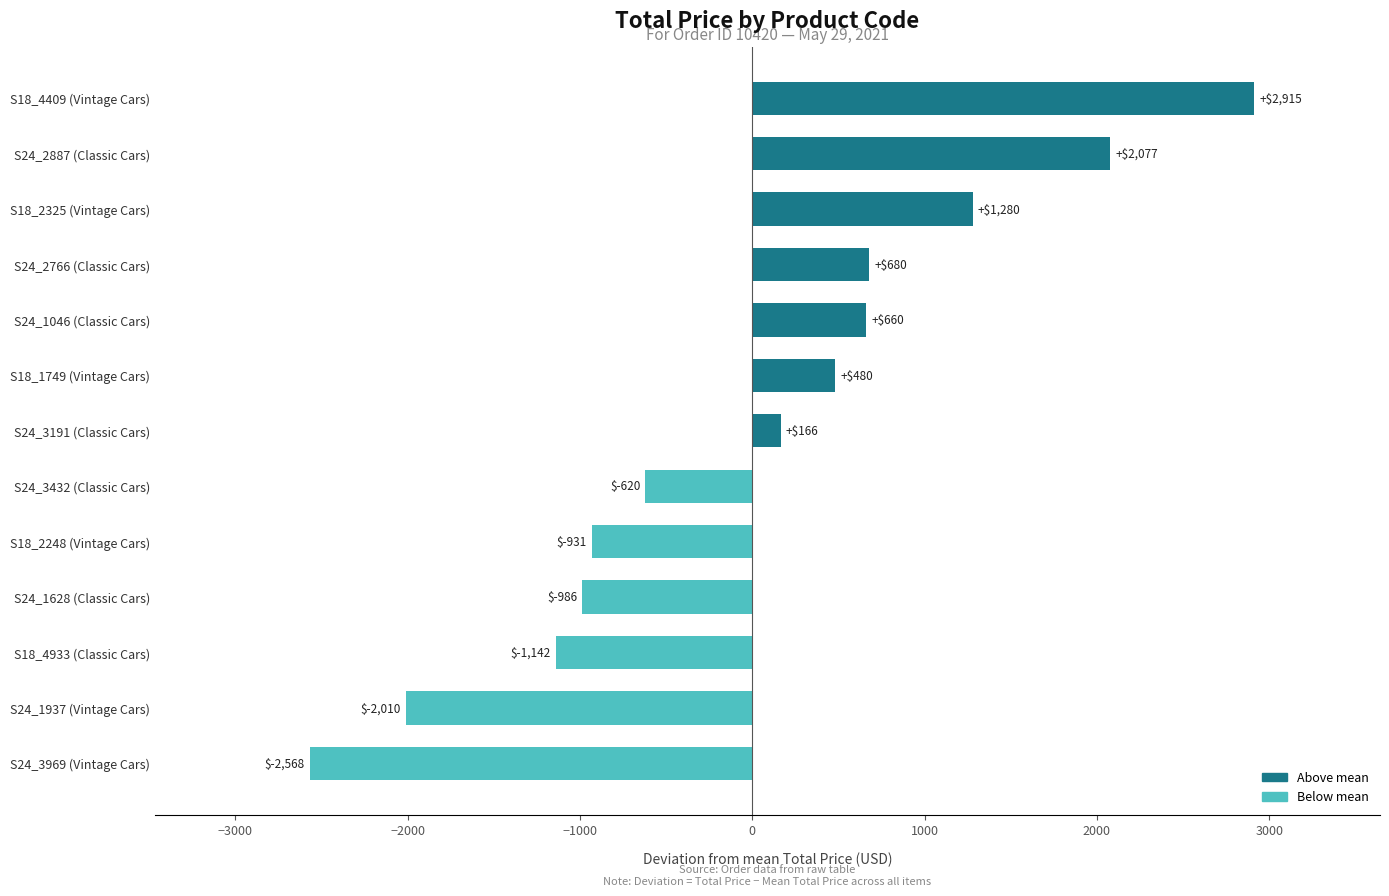

List the labels in order of value, smallest first.

S24_3969 (Vintage Cars), S24_1937 (Vintage Cars), S18_4933 (Classic Cars), S24_1628 (Classic Cars), S18_2248 (Vintage Cars), S24_3432 (Classic Cars), S24_3191 (Classic Cars), S18_1749 (Vintage Cars), S24_1046 (Classic Cars), S24_2766 (Classic Cars), S18_2325 (Vintage Cars), S24_2887 (Classic Cars), S18_4409 (Vintage Cars)